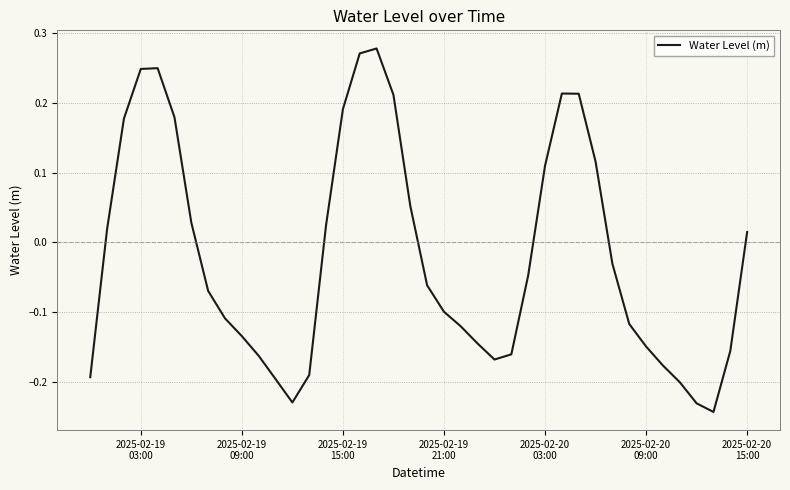

What is the difference between the maximum and minimum values?

0.5